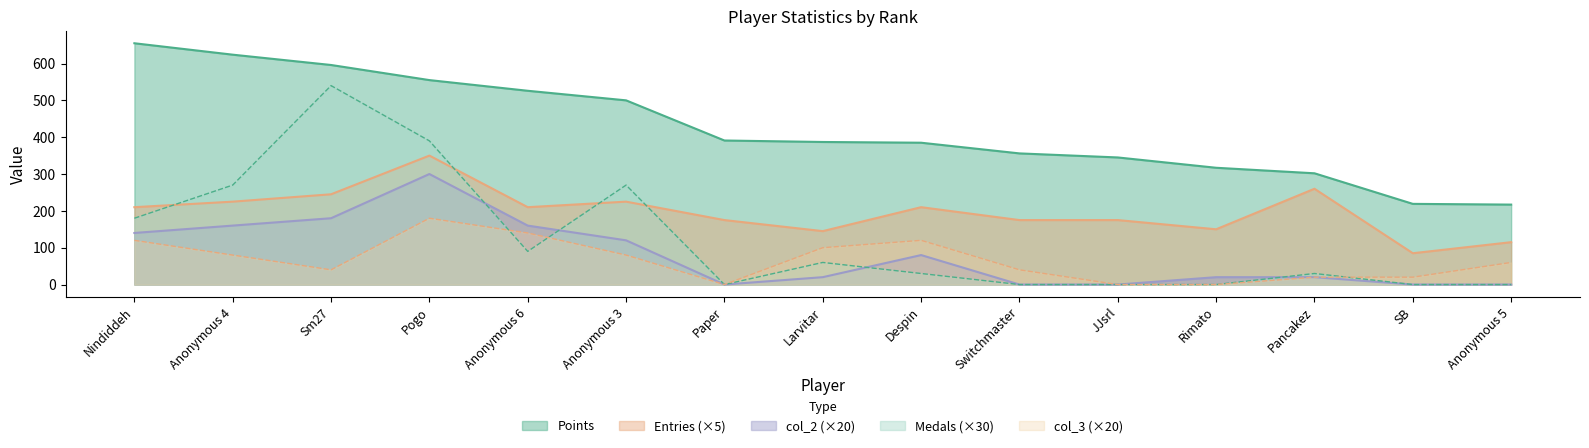

What is the sum of all col_2 values?

1200